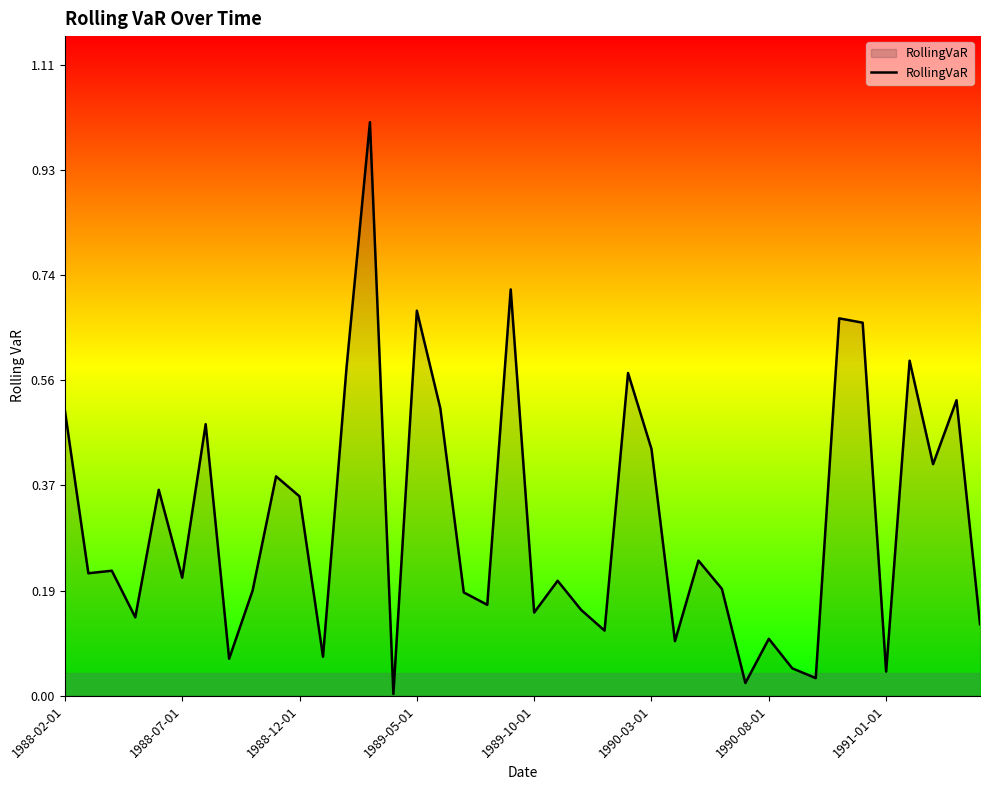

Does the chart have visible grid lines?

No